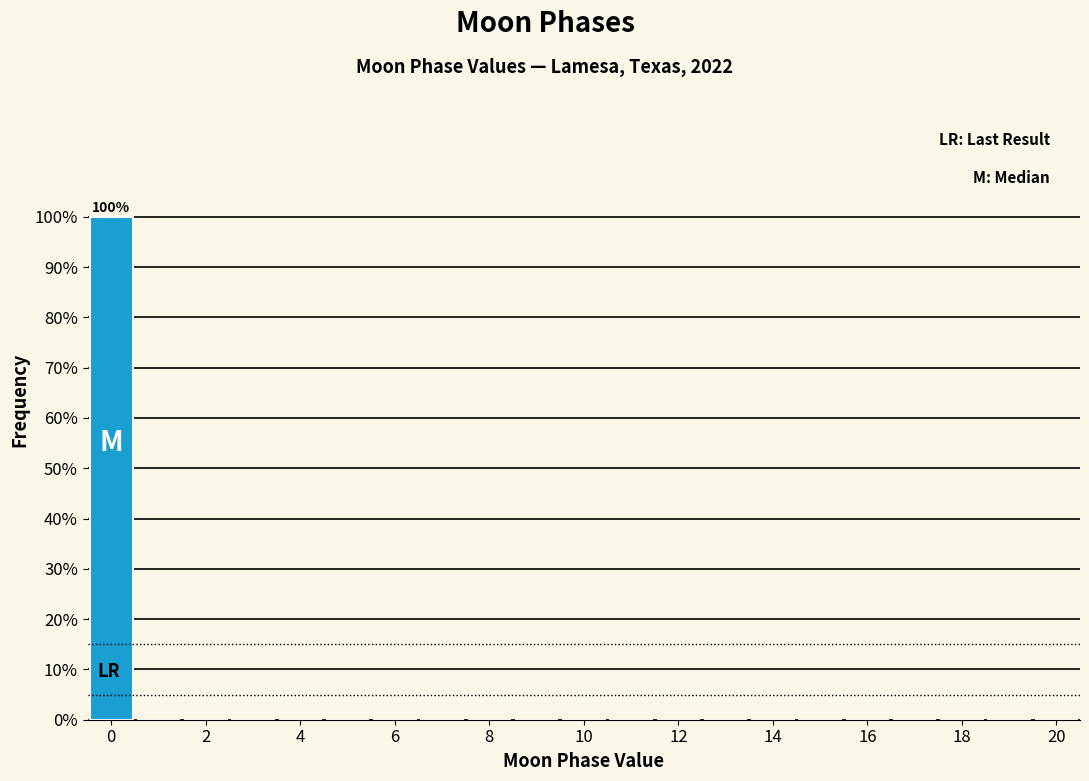

Over which range of the x-axis is the bar tallest?

-0.5 to 0.5